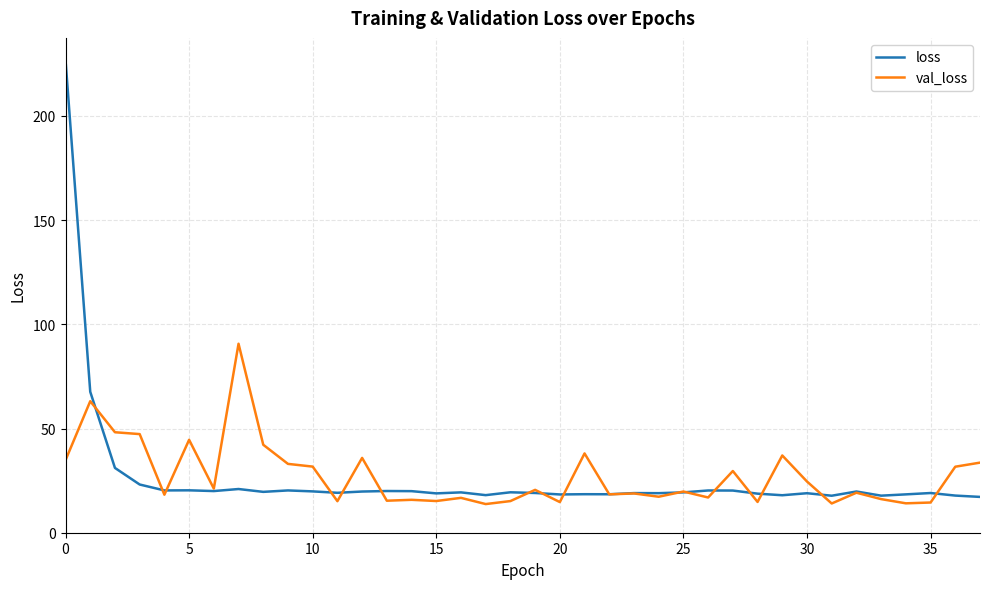

After their last crossing, which series has the higher values: val_loss or loss?

val_loss